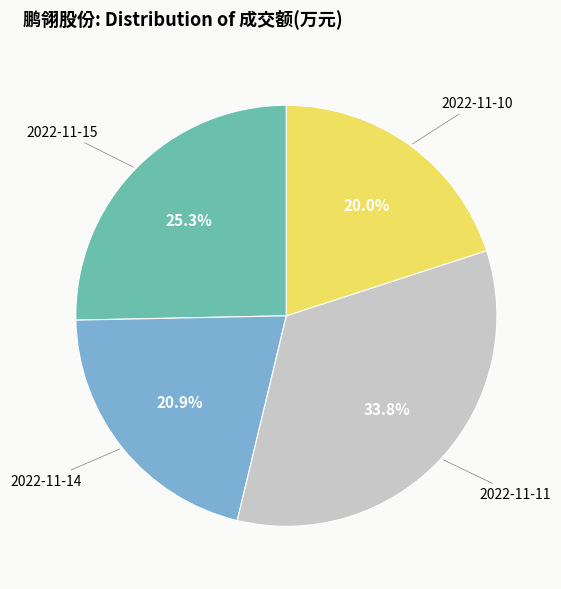

Does any single category account for the majority?

No